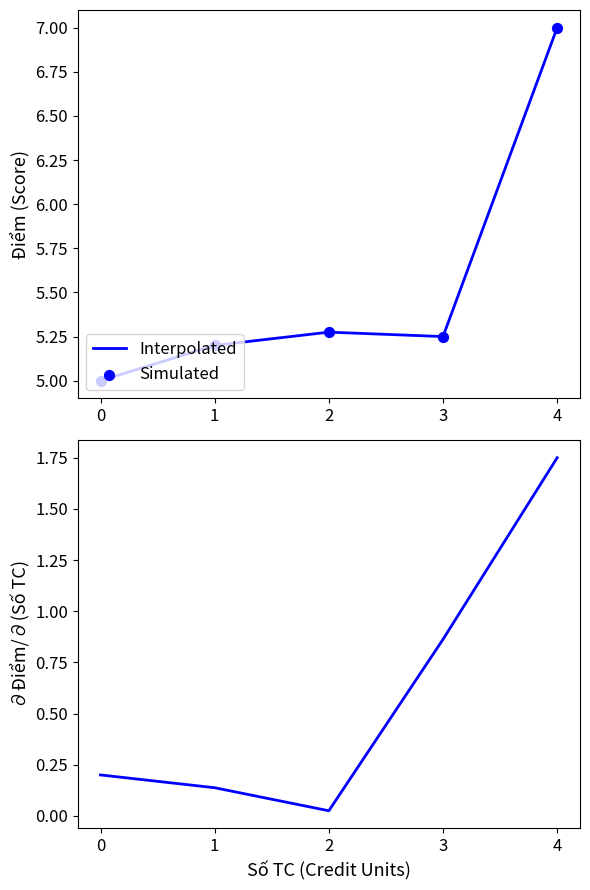

Which series contains the lowest Y value?

d(Điểm)/d(Số TC)